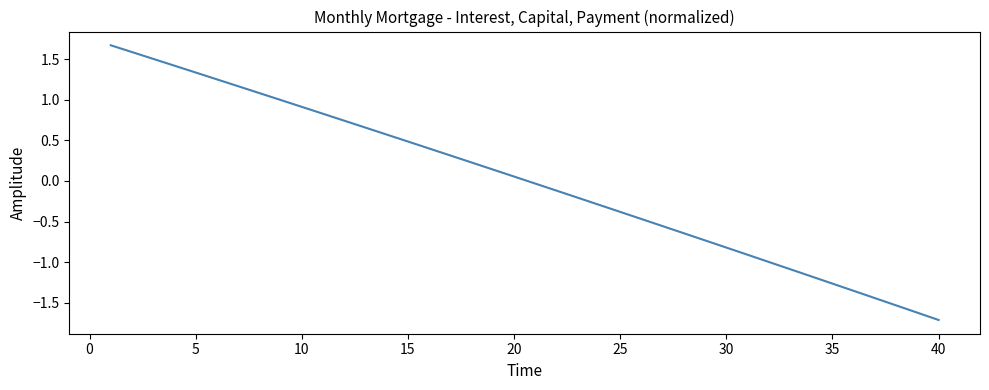

What is the maximum value shown in the chart?

1.7